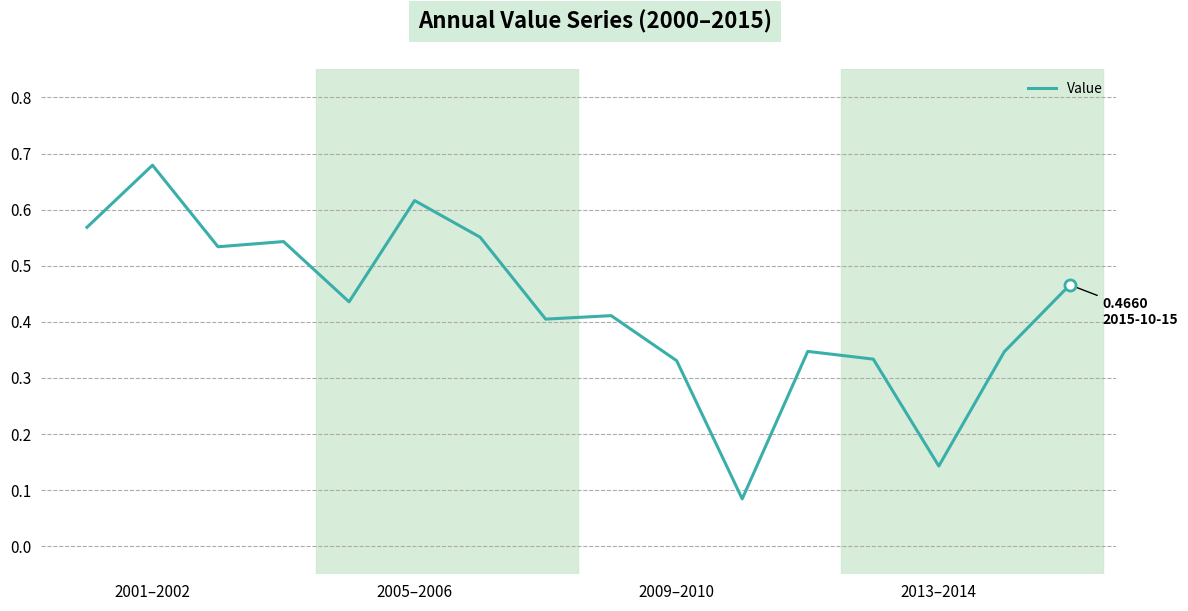

Which label corresponds to the largest value in the chart?

2001–2002